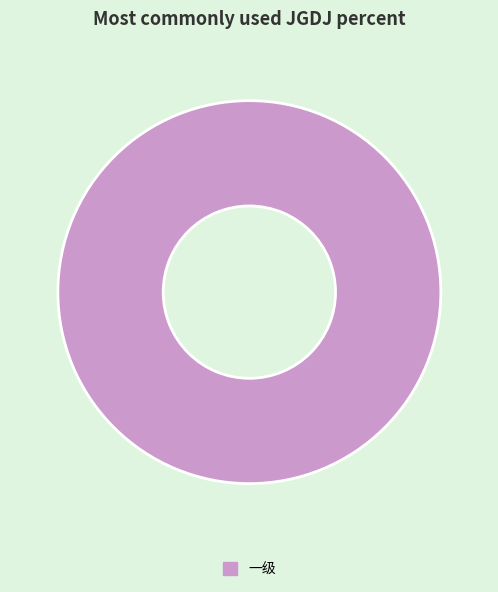

Count the number of slices in the pie.

1